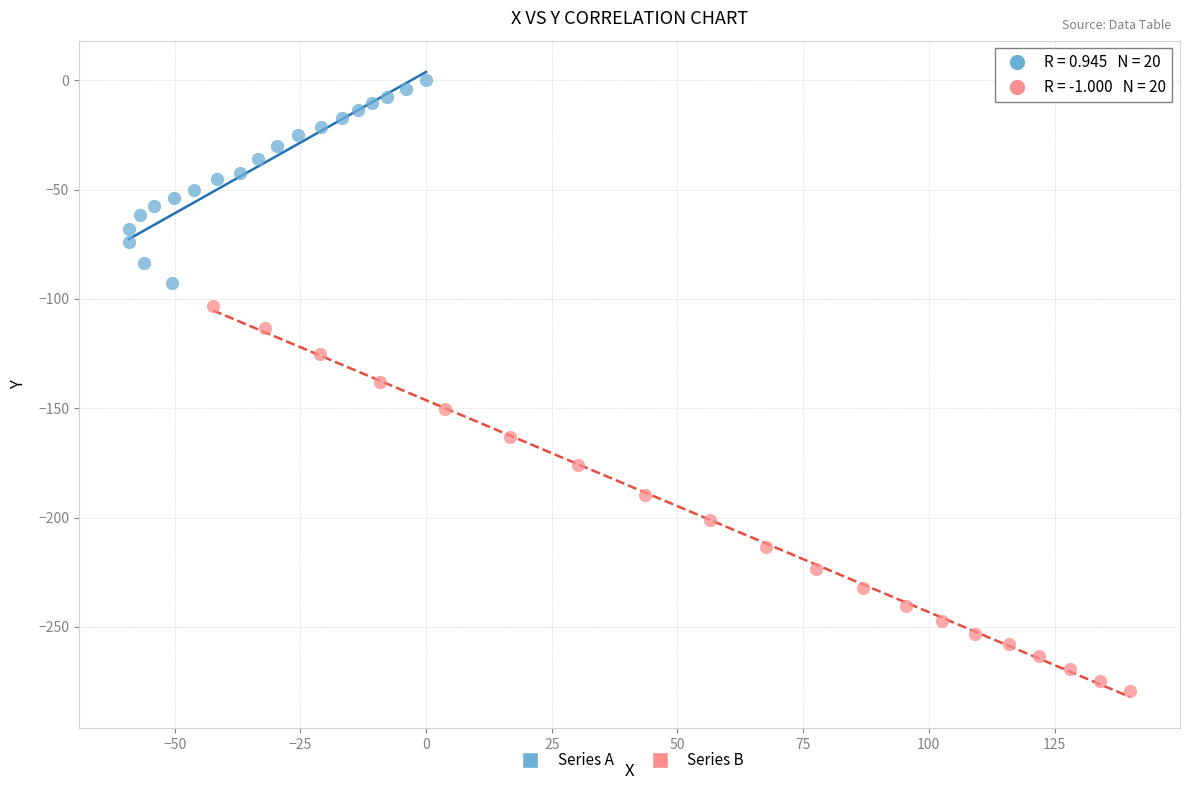

Which series contains the highest Y value?

Series A